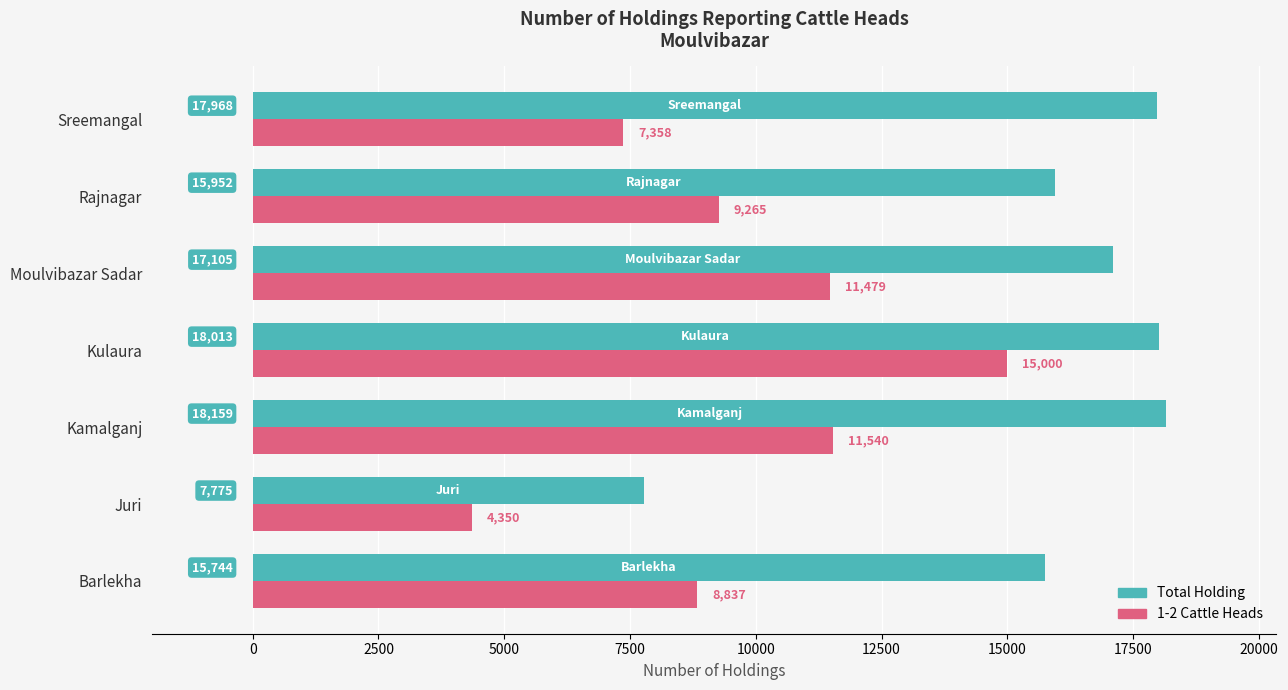

Between Rajnagar and Sreemangal, which series saw the biggest shift?

Total Holding